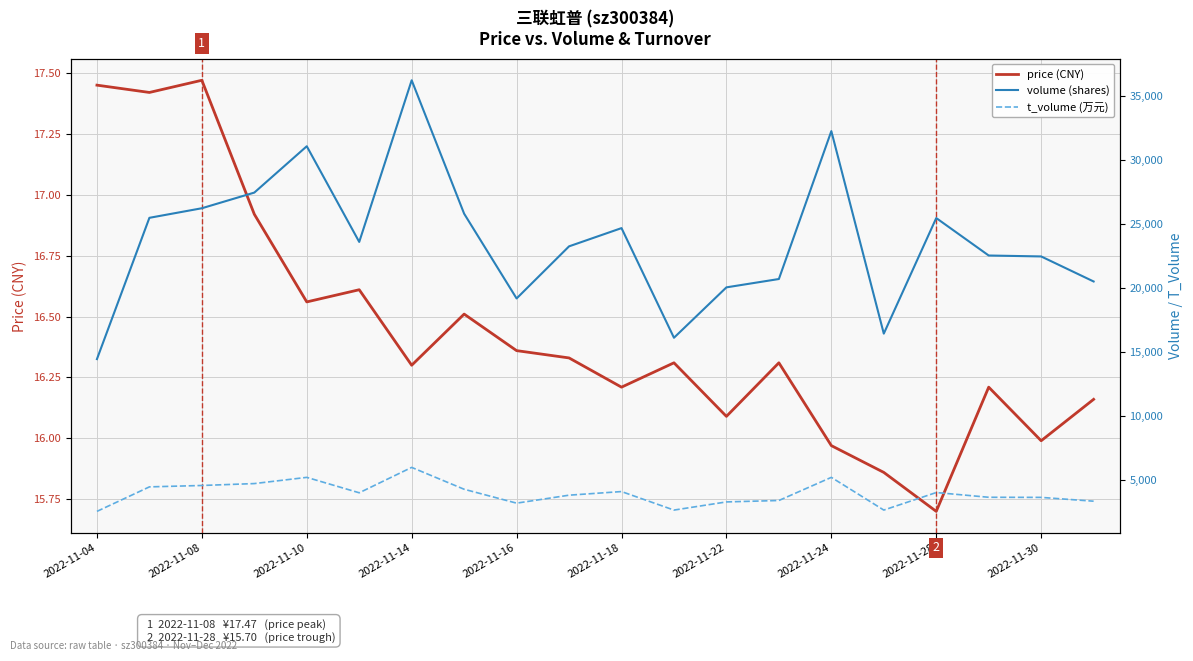

Where does the price (CNY) series first go above 16?

2022-11-04